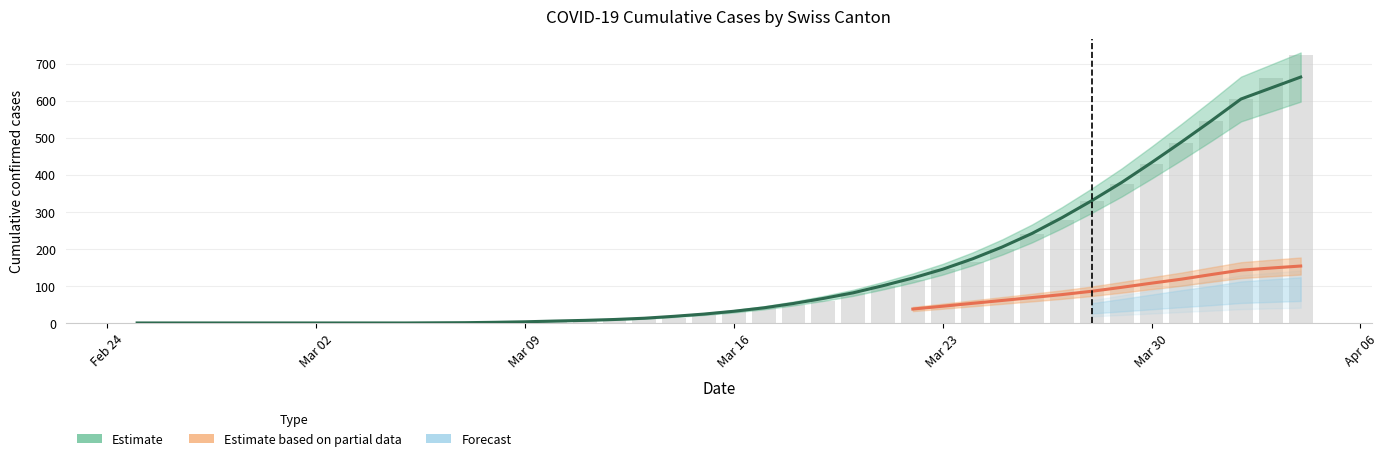

At which category does the chart reach its minimum across all series?

Feb 24